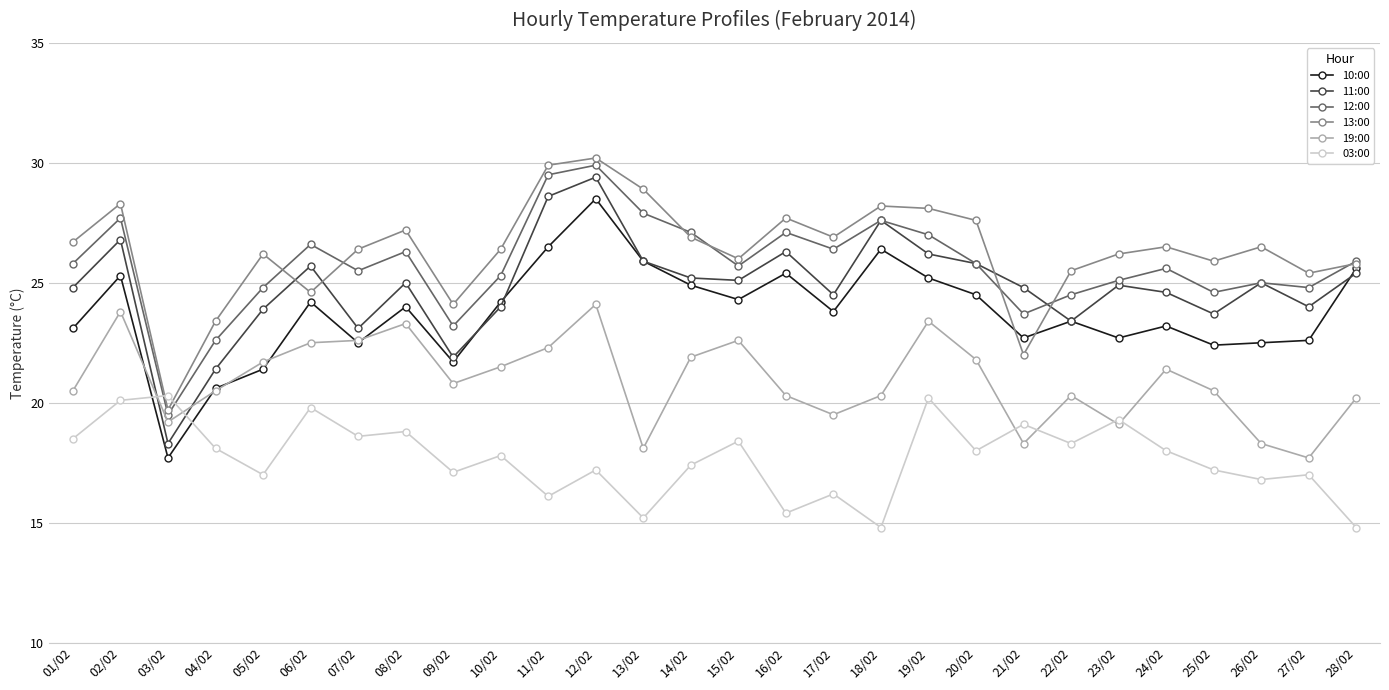

True or false: 10:00 and 03:00 cross at least once.

True